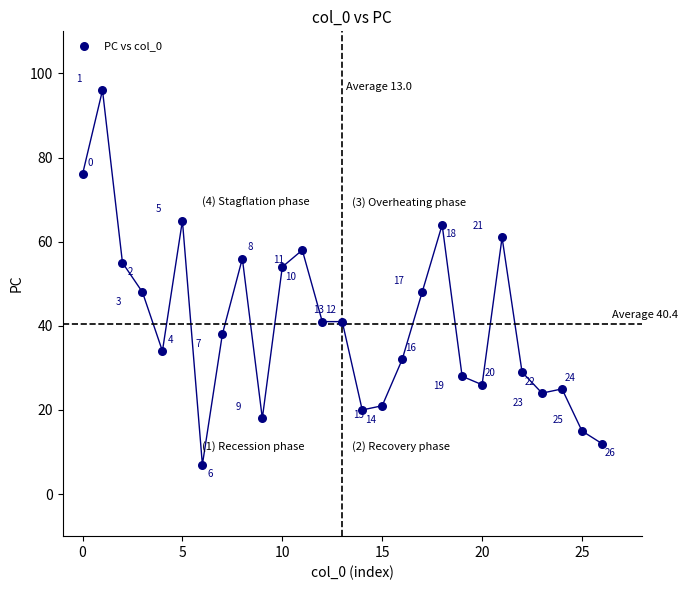

What Y value in the scatter plot is closest to 51?

48